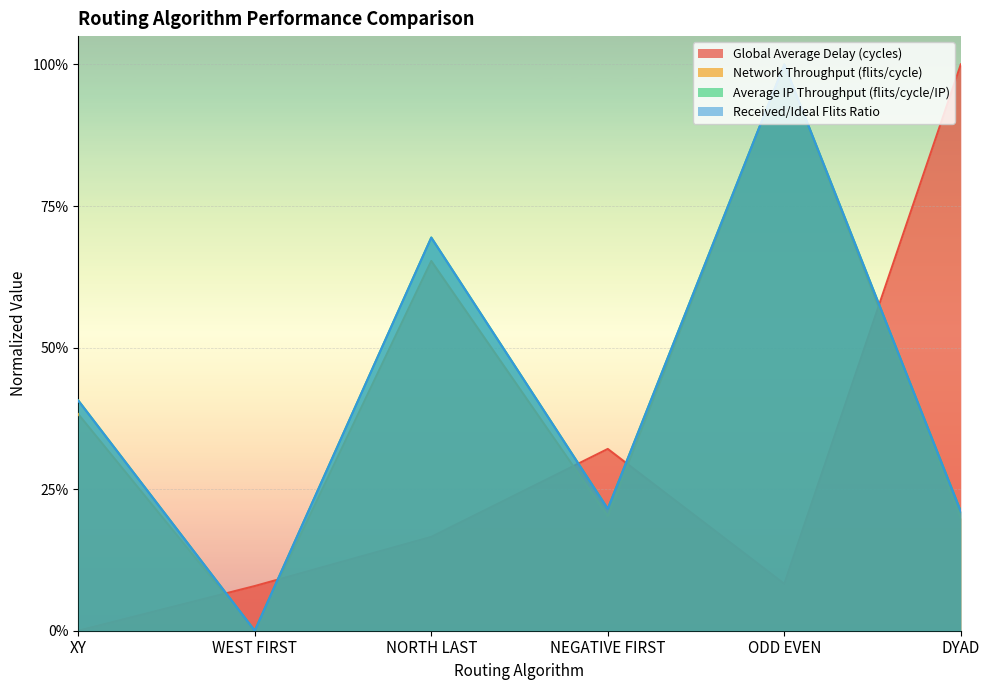

The Average IP Throughput (flits/cycle/IP) series shows 0.2 at DYAD. True or false?

True